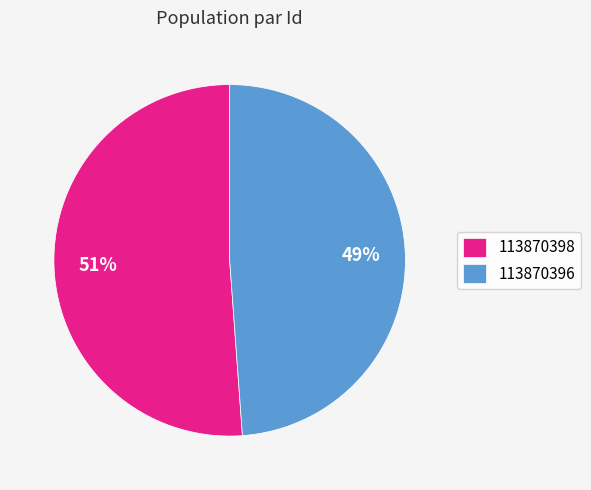

How many segments does this pie chart have?

2